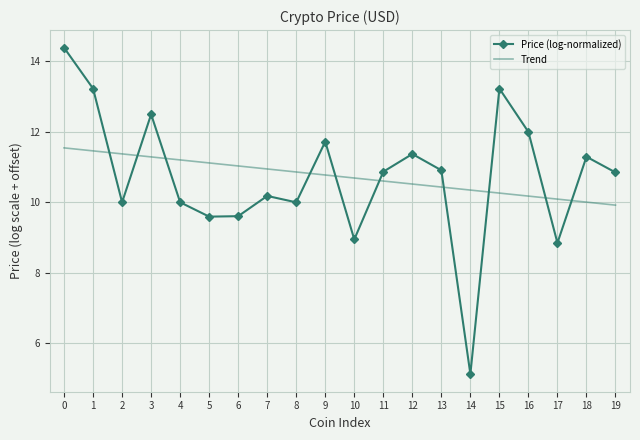

True or false: Trend has more than 2 points higher than both neighbors.

False